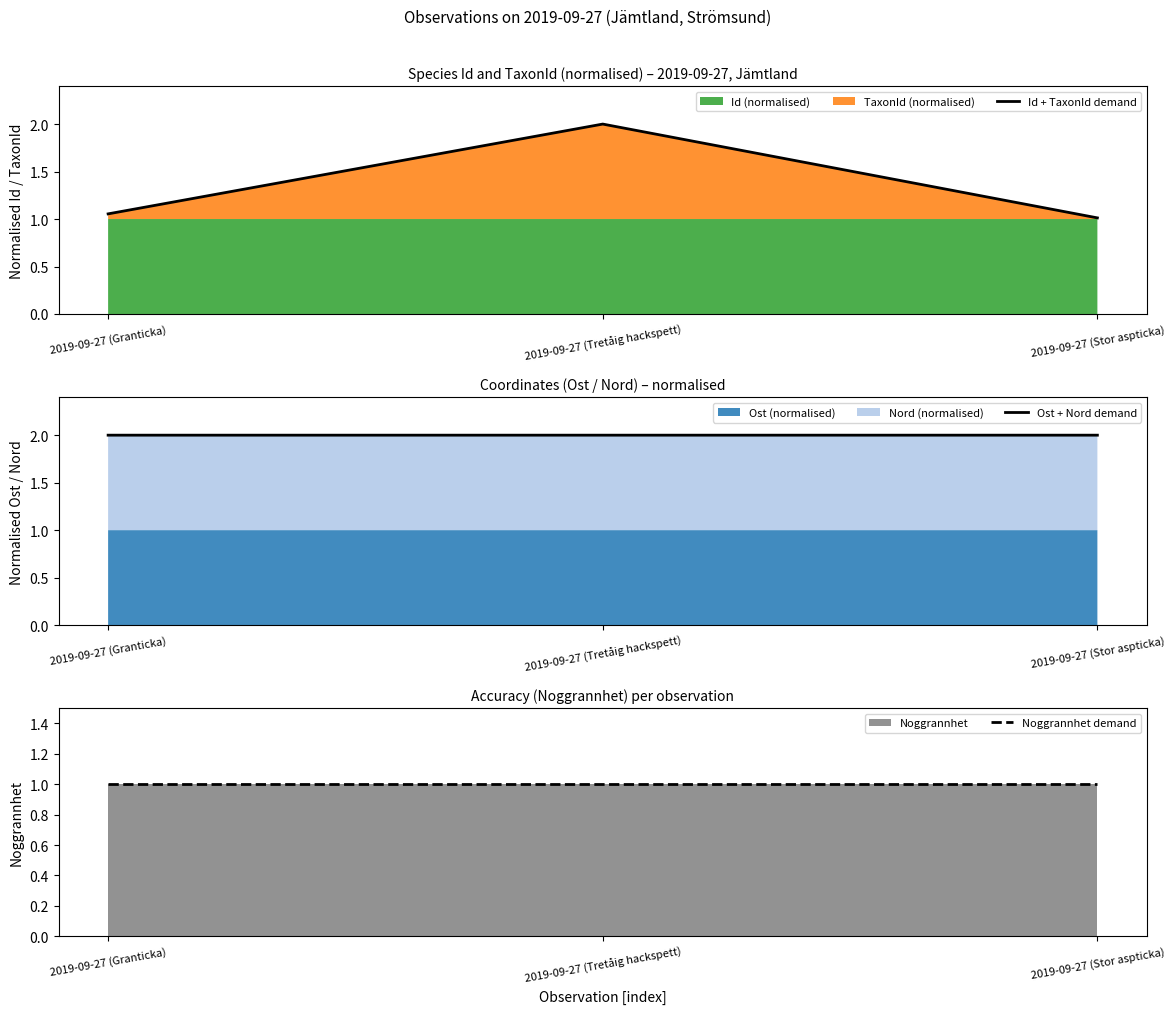

Which category has the highest value in the Ost + Nord demand series?

2019-09-27 (Granticka)